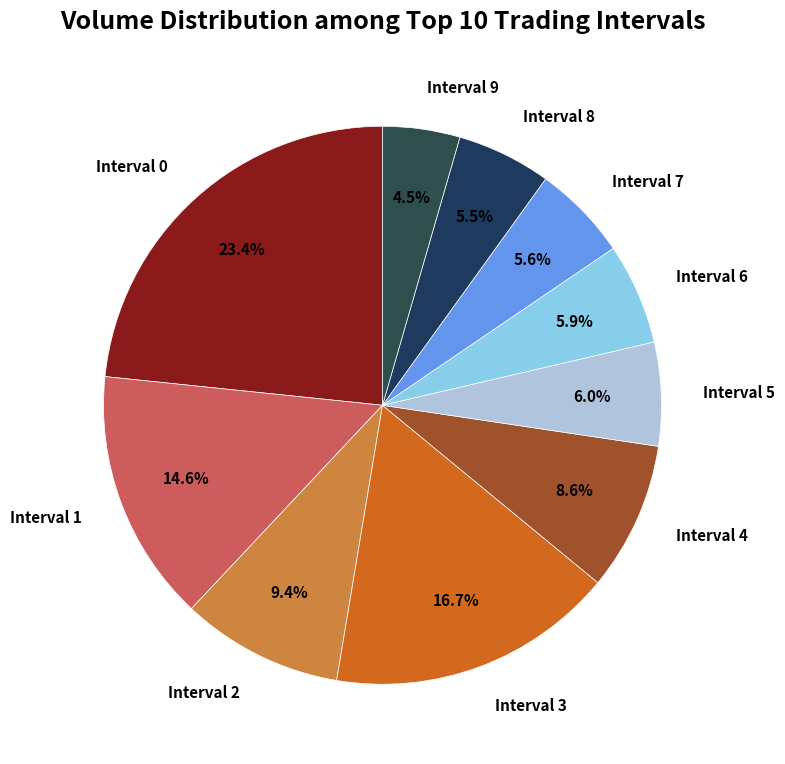

Which slice is the largest?

Interval 0